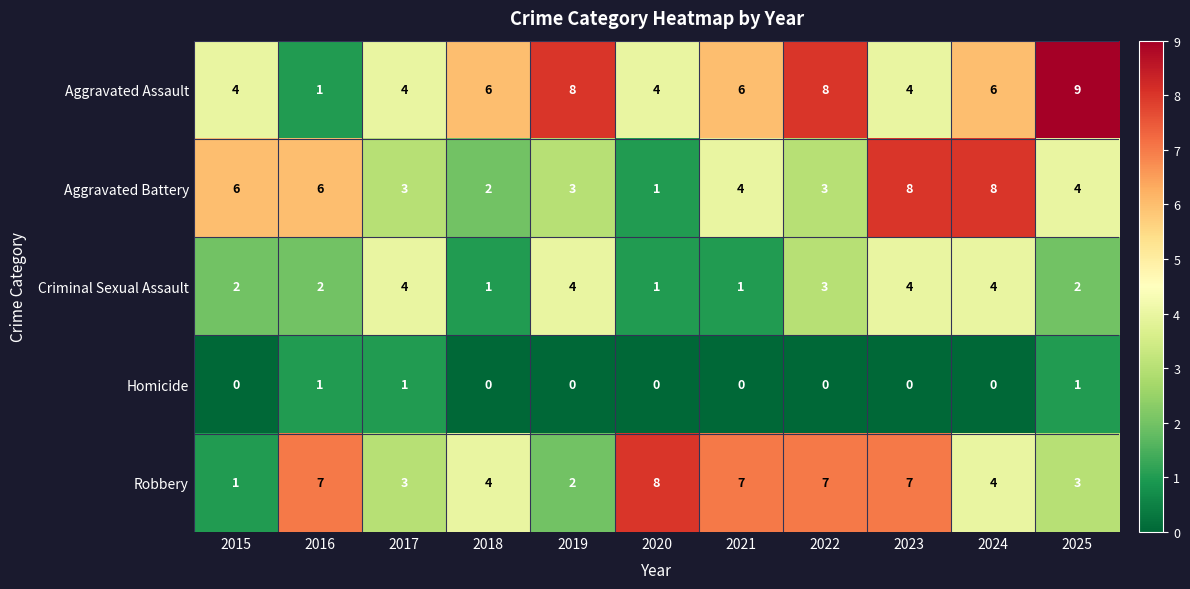

Which category has the lowest value in the Aggravated Assault series?

2016